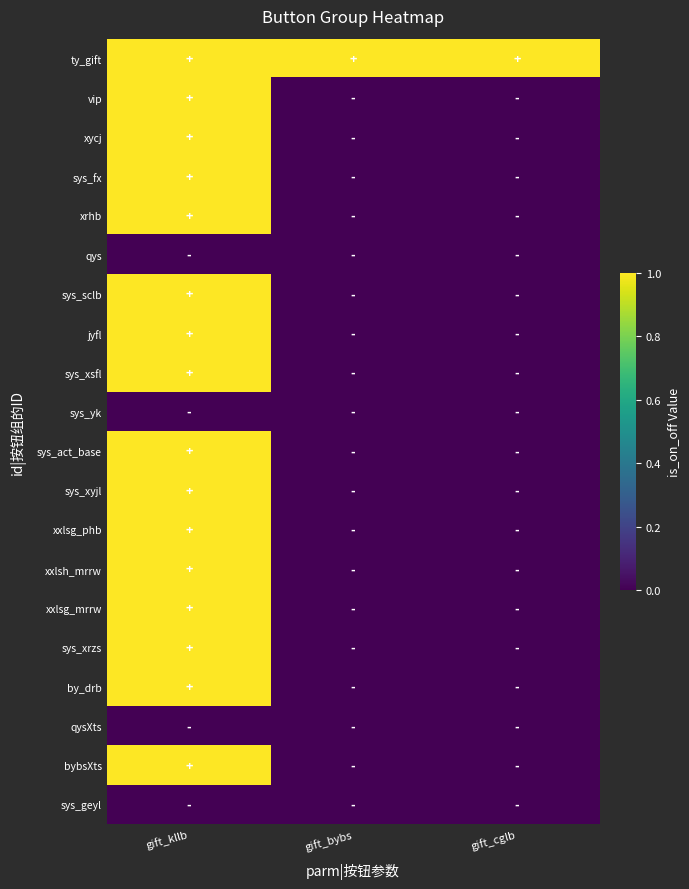

At which category does the chart reach its peak across all series?

gift_kllb